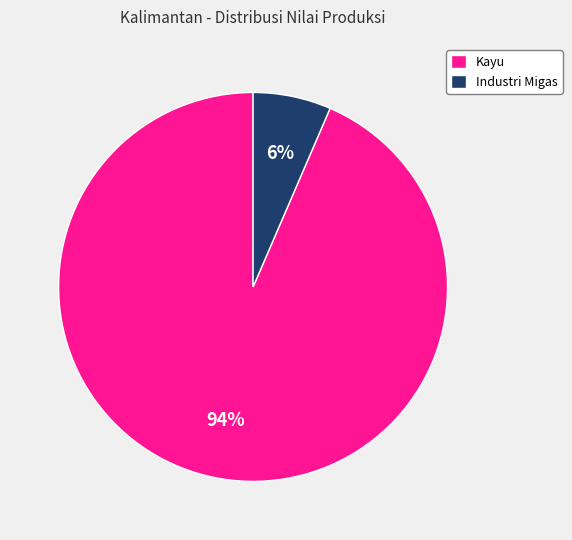

How many slices are in this pie chart?

2